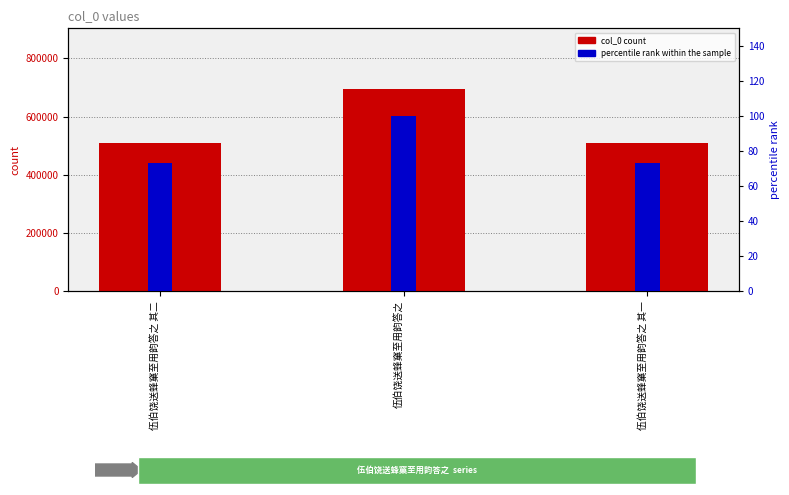

What is the average value of the col_0 count series?

571618.3